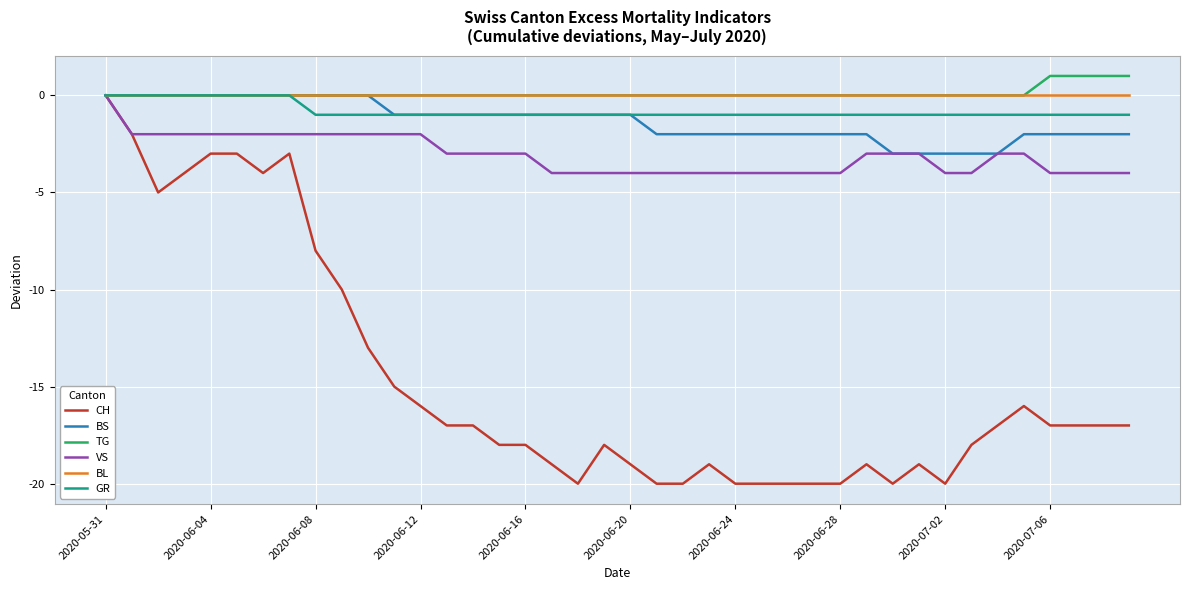

Which series has the widest spread of values?

CH